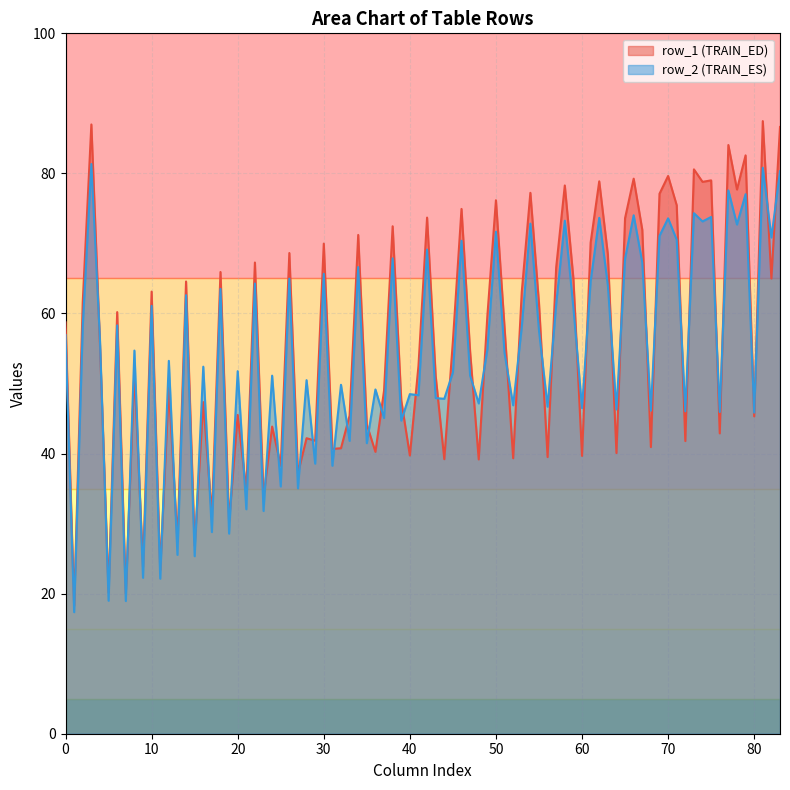

What is the smallest value displayed?

17.4